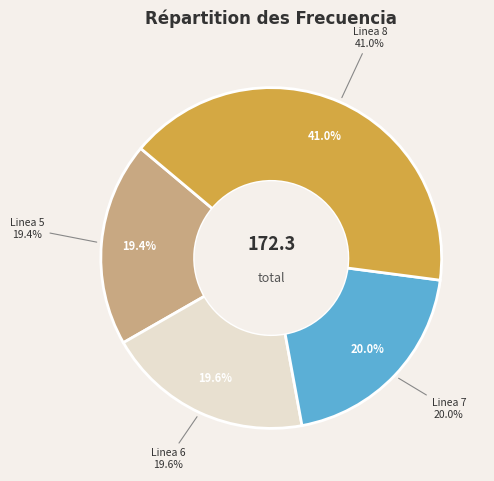

To the nearest percent, what portion does Linea 7 represent?

20%